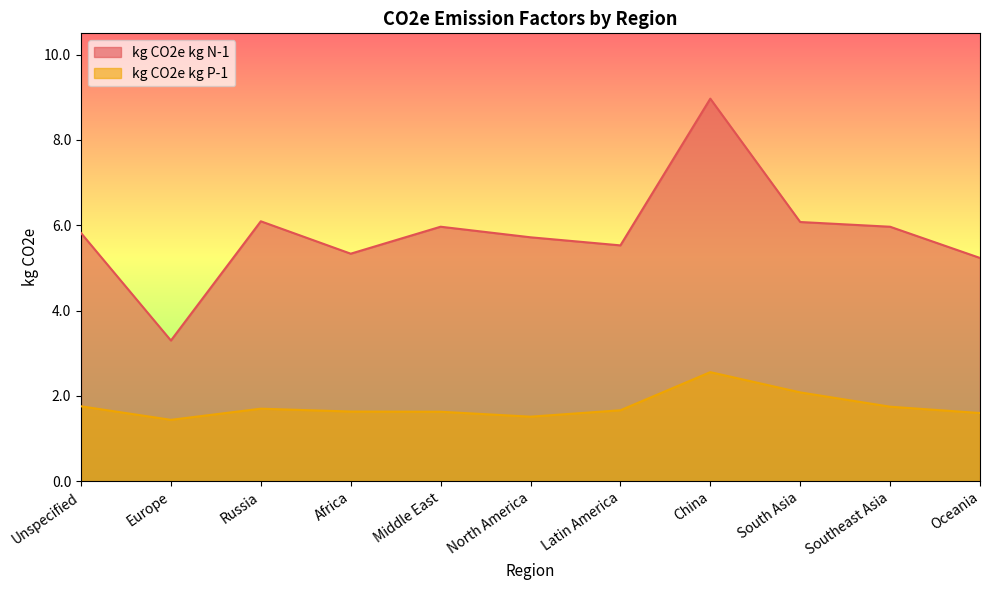

Reading left to right, what are all the values shown in this chart?

kg CO2e kg N-1: Unspecified=5.8	Europe=3.3	Russia=6.1	Africa=5.3	Middle East=6.0	North America=5.7	Latin America=5.5	China=9.0	South Asia=6.1	Southeast Asia=6.0	Oceania=5.2
kg CO2e kg P-1: Unspecified=1.8	Europe=1.4	Russia=1.7	Africa=1.6	Middle East=1.6	North America=1.5	Latin America=1.7	China=2.6	South Asia=2.1	Southeast Asia=1.7	Oceania=1.6